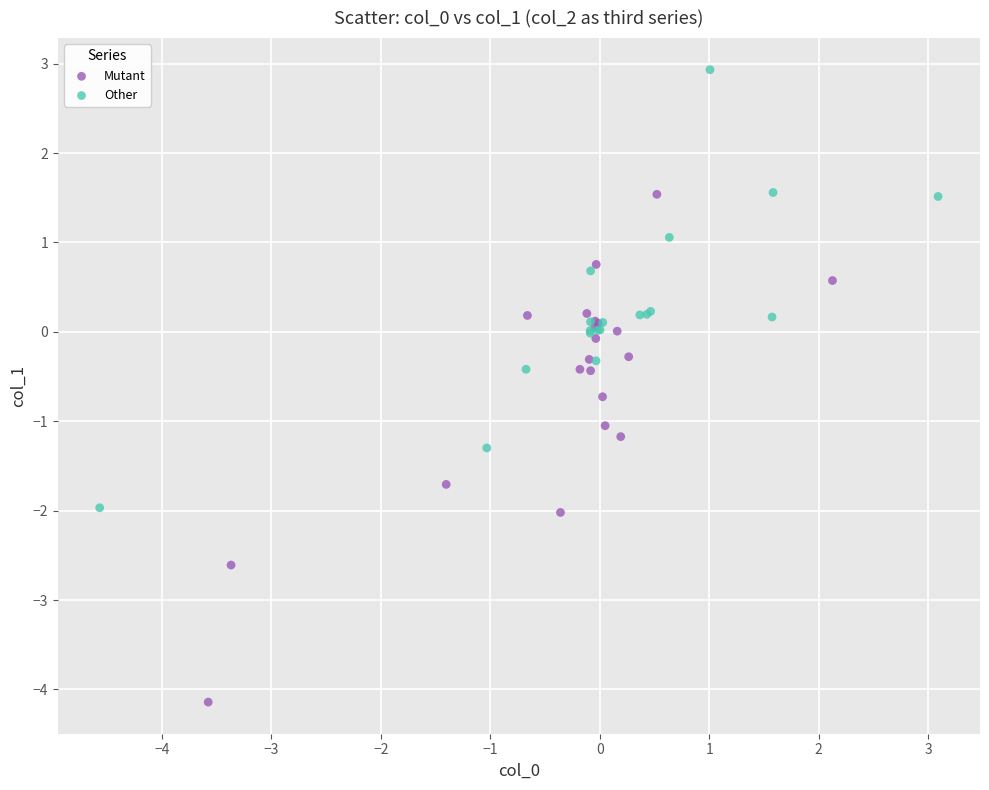

Which series reaches the maximum Y coordinate?

Other